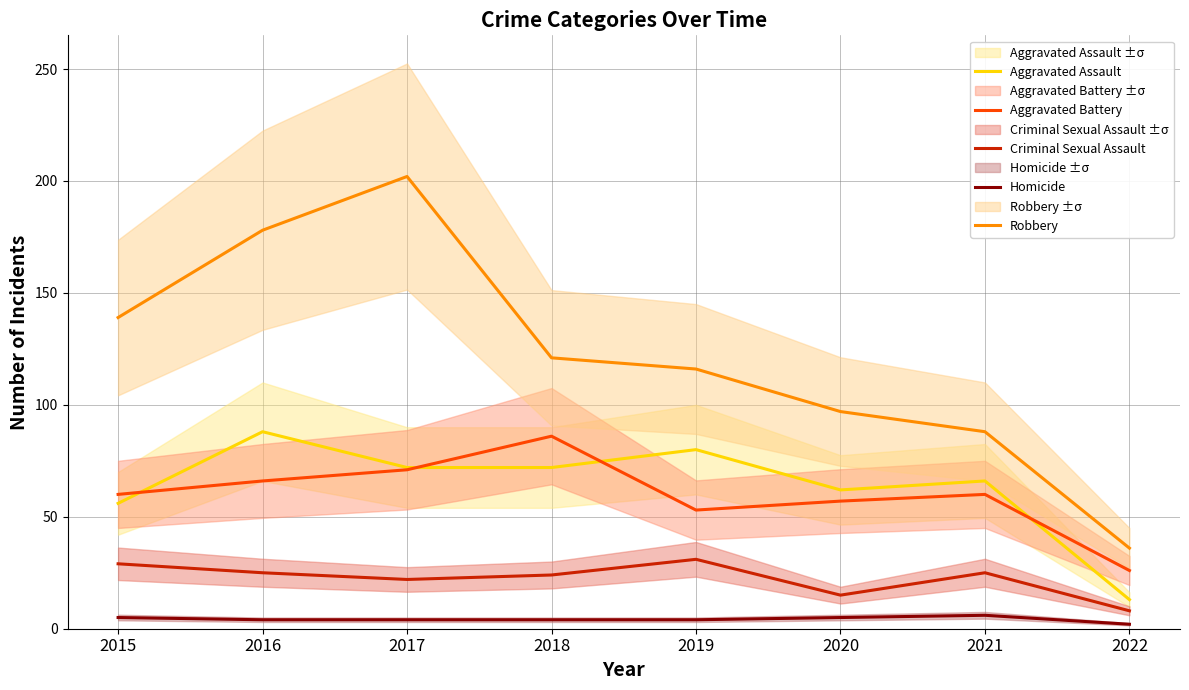

Is the value of Homicide at 2015 greater than the value of Criminal Sexual Assault at 2016?

No